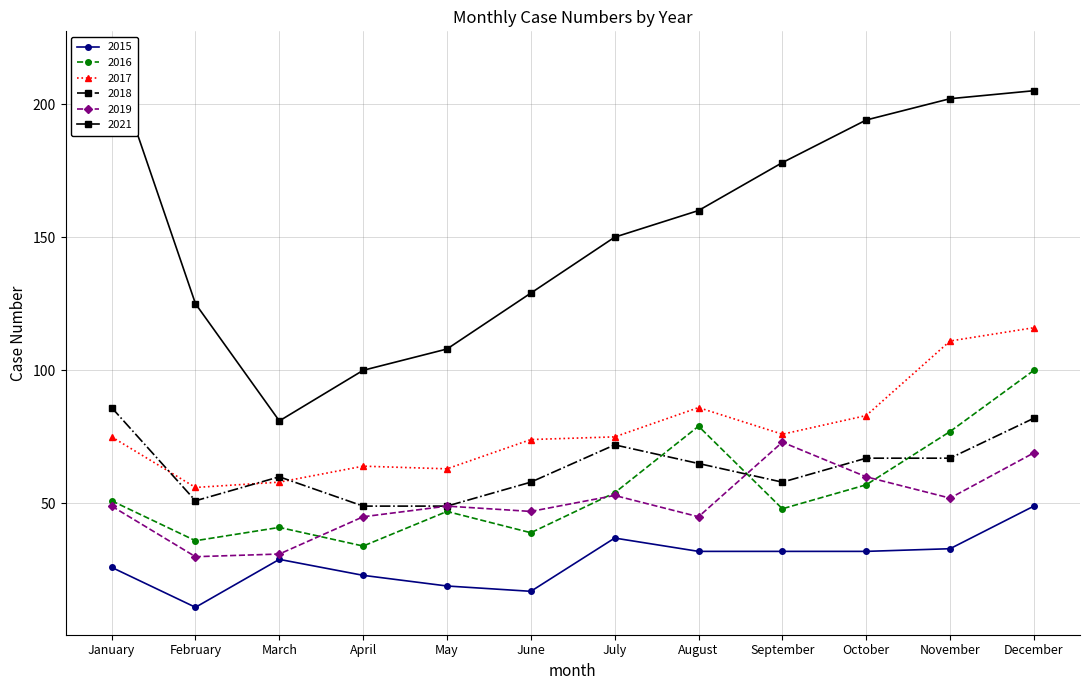

What is the average value of the 2021 series?

154